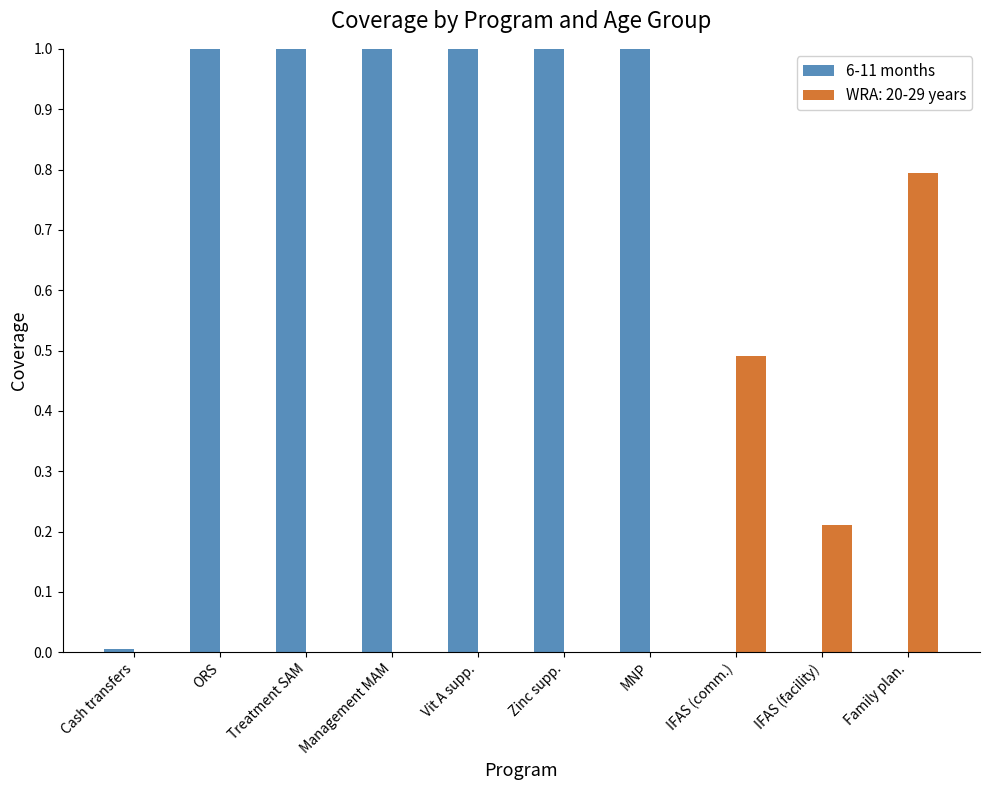

How many positive values are there?

7